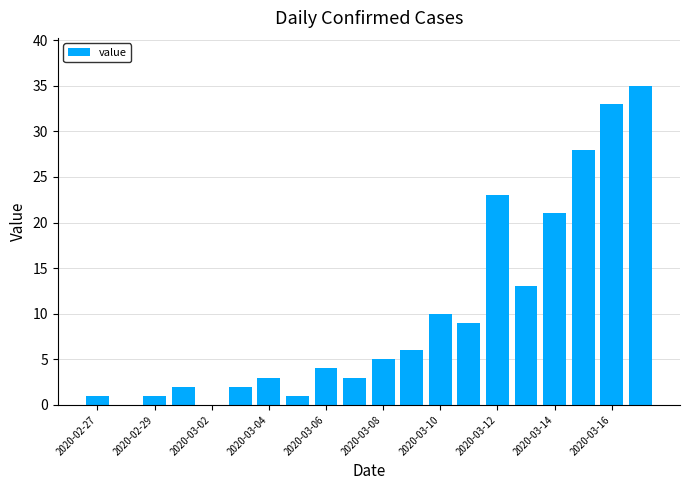

What is the sum of all values?

200